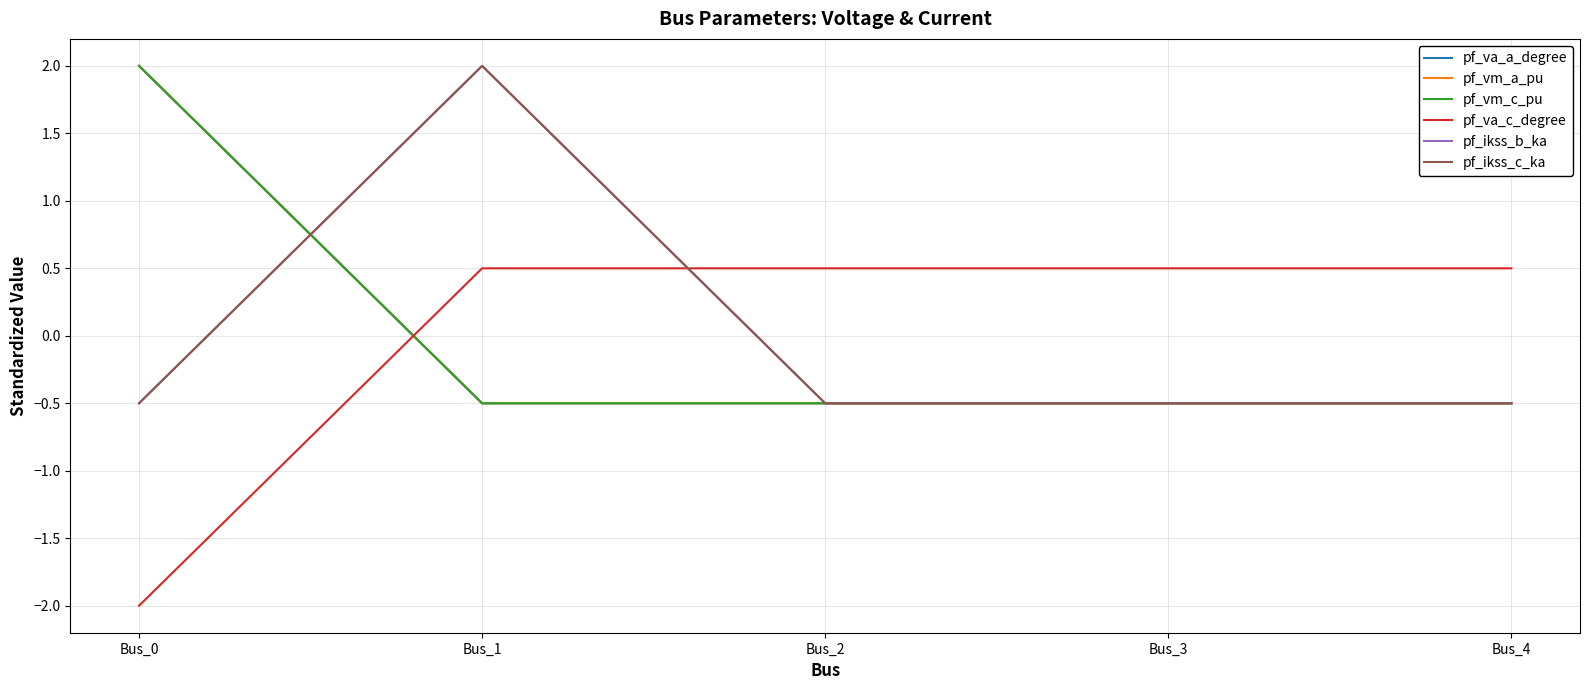

What is the highest value of the pf_va_c_degree series?

0.5